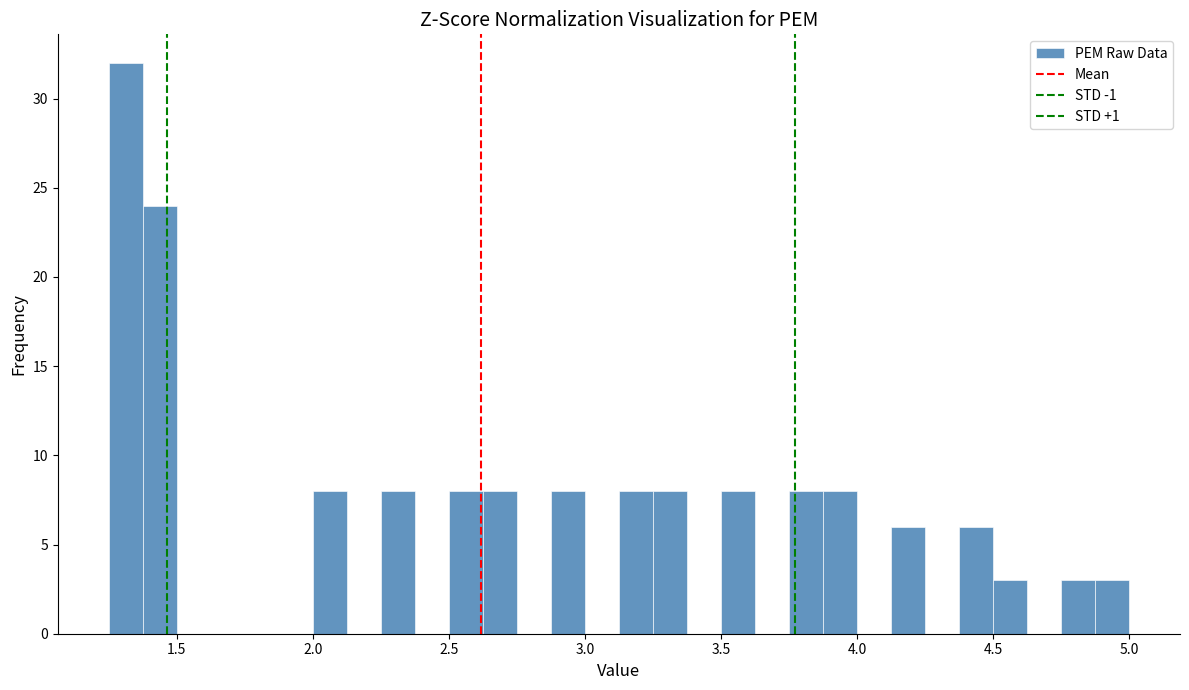

Around what value on the x-axis is the tallest bar? Give the approximate position of its centre, as read against the axis.

1.30